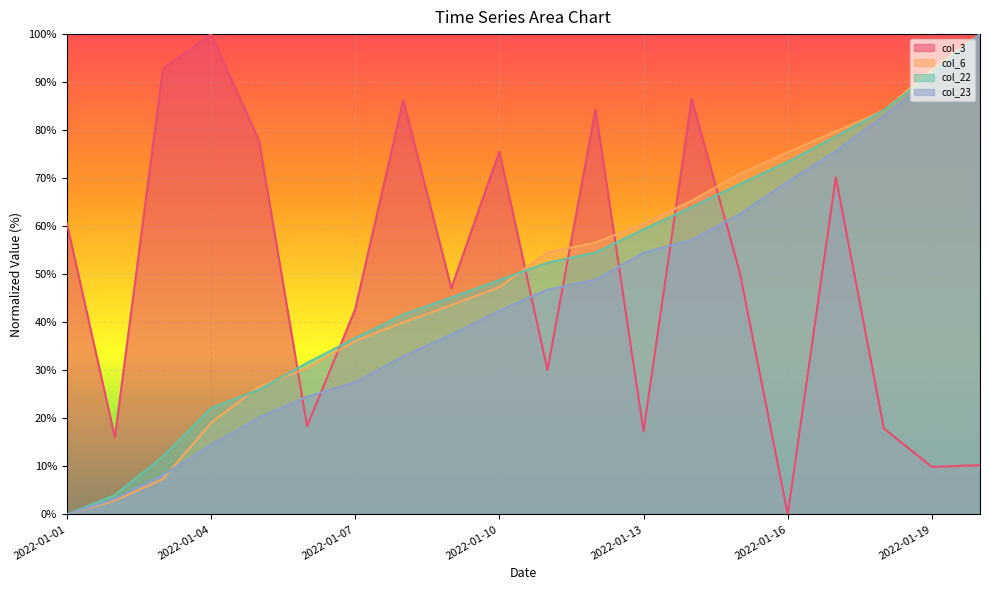

What is the sum of the col_6 values at 2022-01-02 and 2022-01-20?

102.9